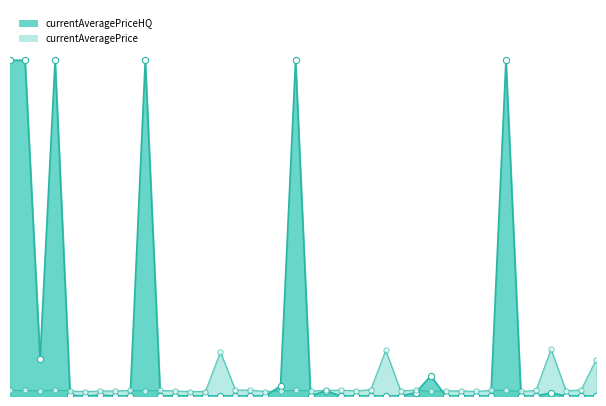

Which has a higher value, 25 or 30?

30